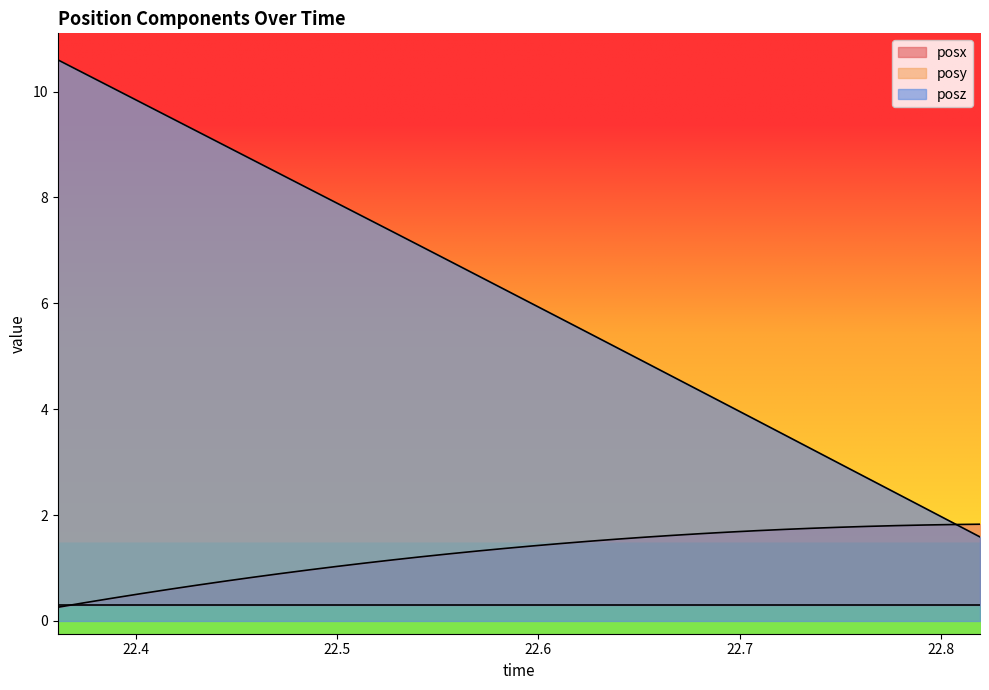

What is the highest value of the posx series?

1.8